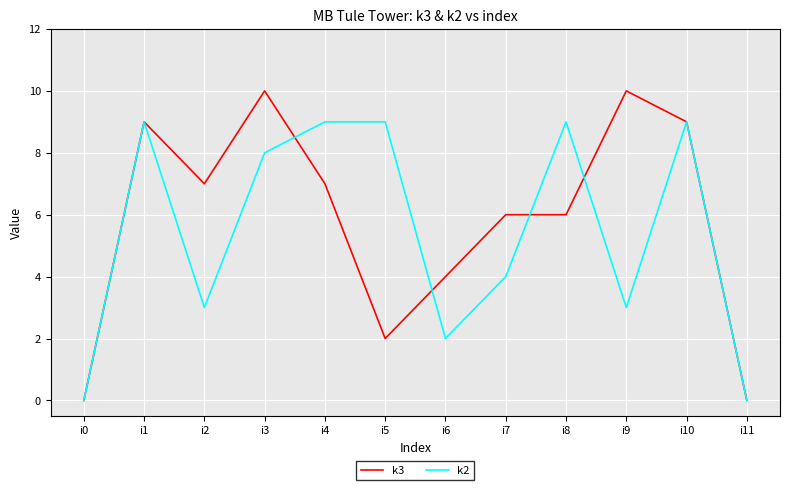

Between i2 and i10, which series saw the biggest shift?

k2